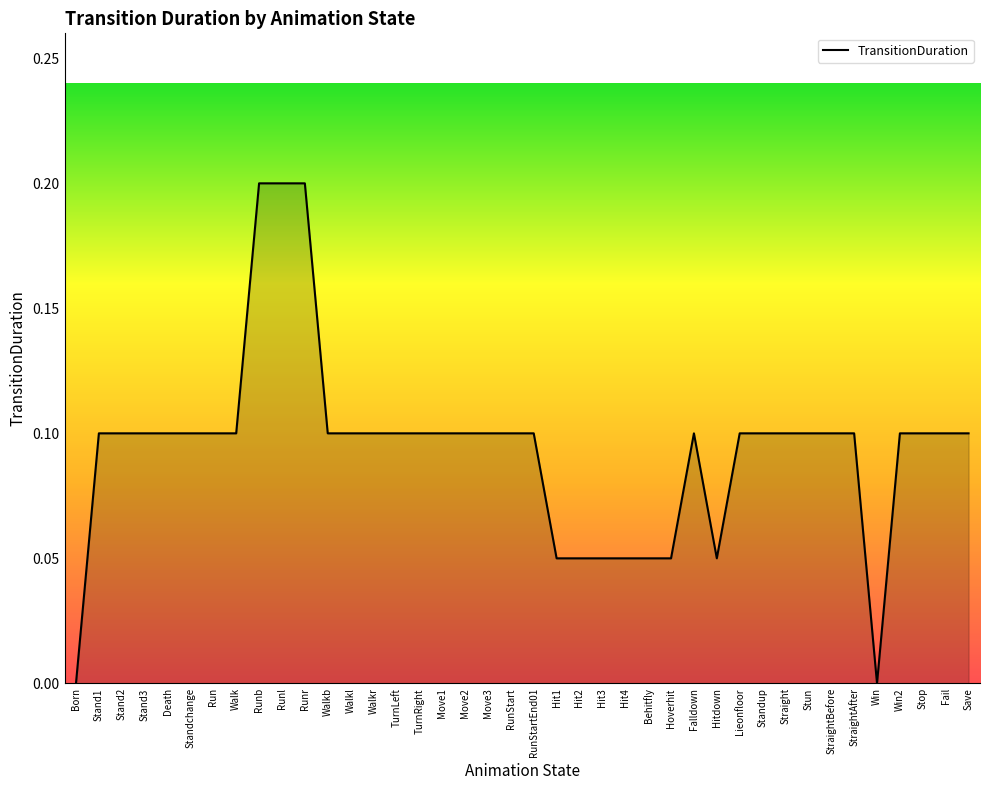

The chart shows a value of 0.1 at Move3. True or false?

True